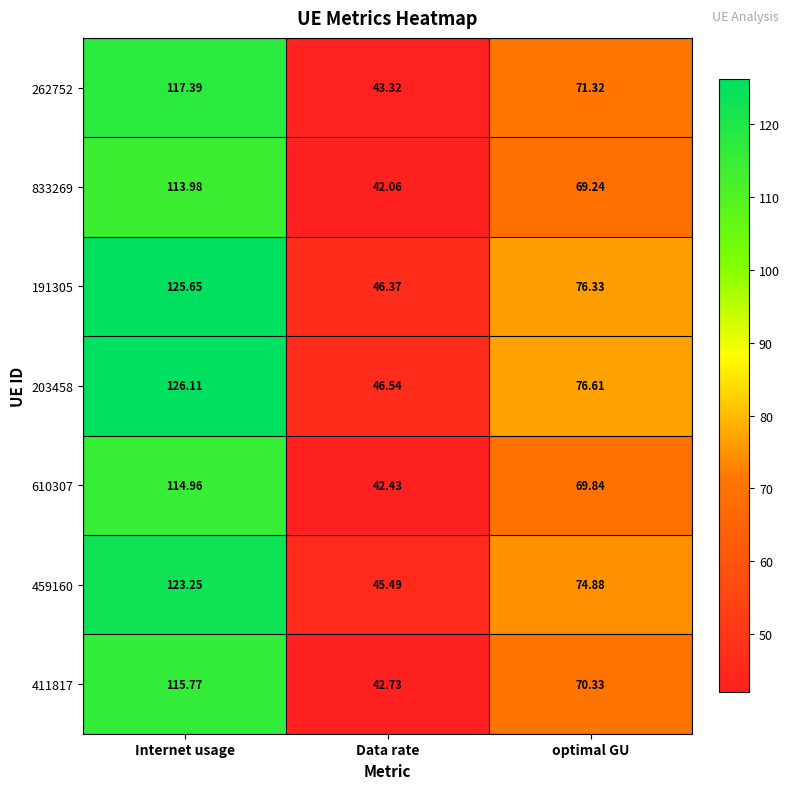

List the labels in order of 262752 value, largest first.

Internet usage, optimal GU, Data rate